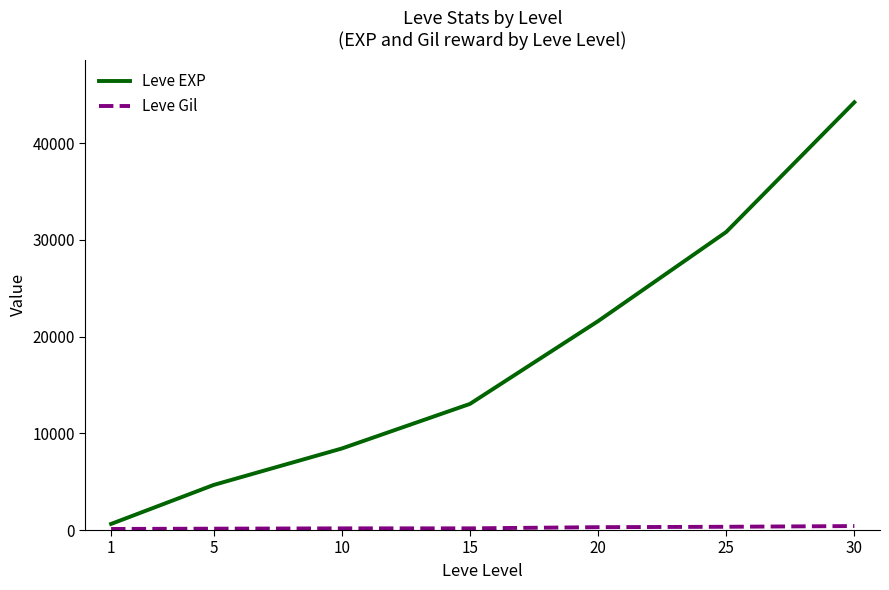

Which series has the widest spread of values?

Leve EXP